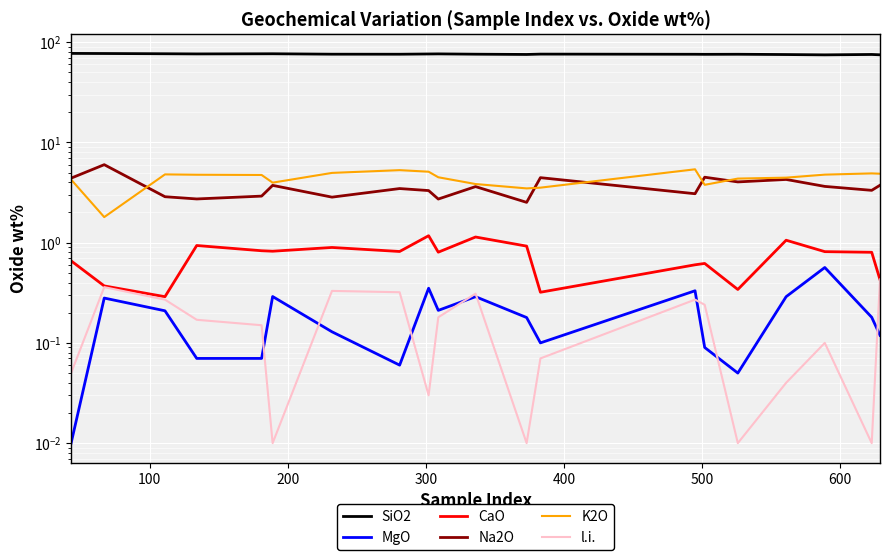

What is the total value across all series at 16?

85.3